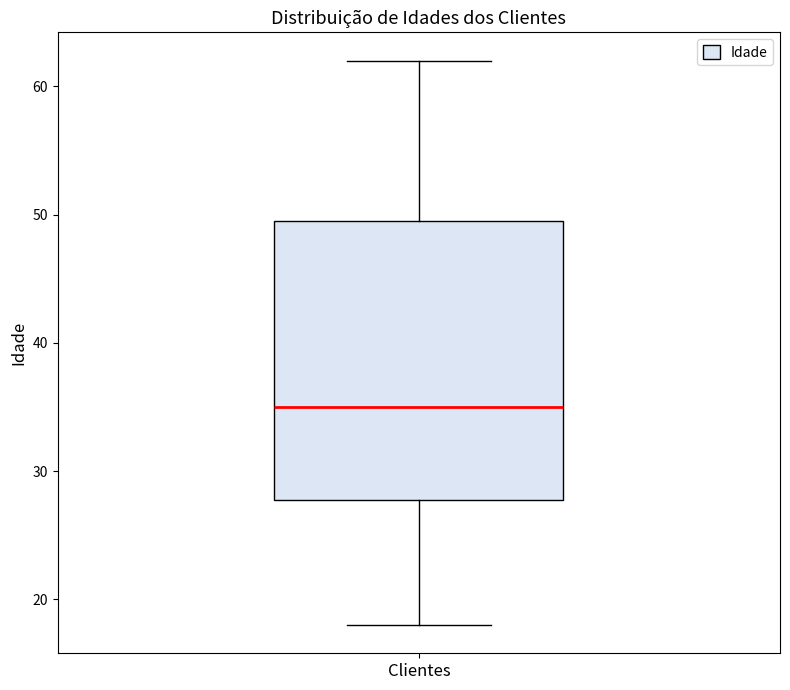

Read this box plot against the y-axis: the position of the median line, the range covered by the box, and the ends of both whiskers. The values are not printed on the chart, so give them approximately, as read against the axis.

median 35, box 28 to 50, whiskers 18 to 62